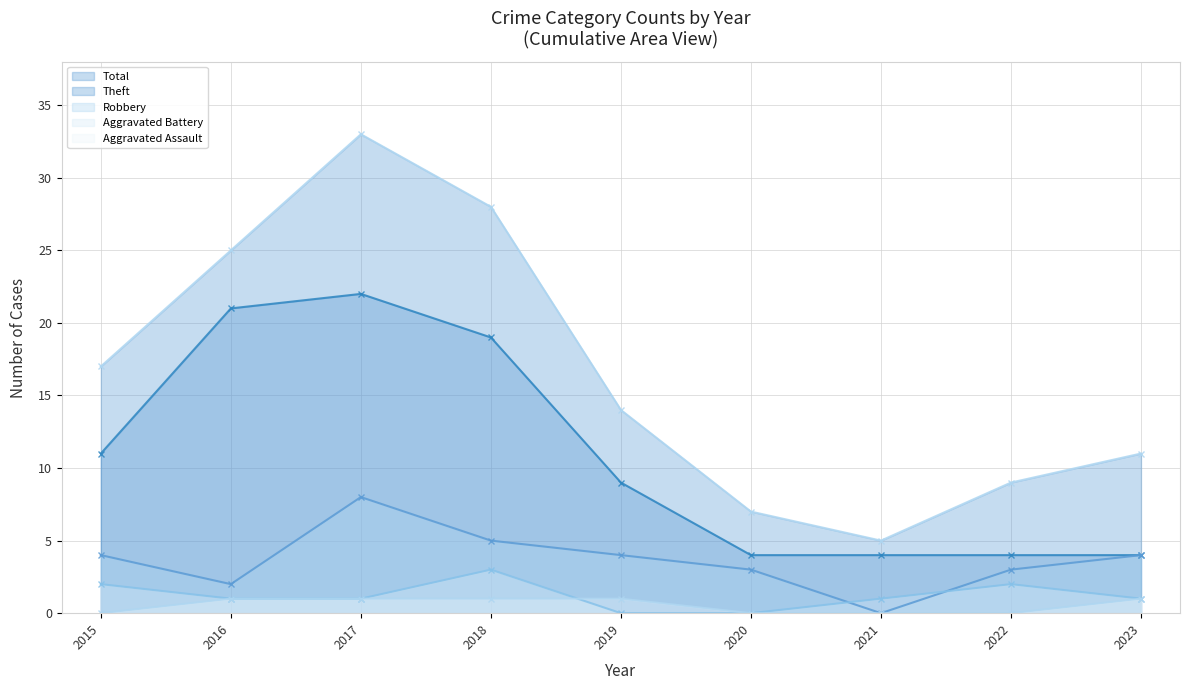

Reading right to left, transcribe all the data shown in this chart.

Theft: 2023=4	2022=4	2021=4	2020=4	2019=9	2018=19	2017=22	2016=21	2015=11
Robbery: 2023=4	2022=3	2021=0	2020=3	2019=4	2018=5	2017=8	2016=2	2015=4
Aggravated Battery: 2023=1	2022=2	2021=1	2020=0	2019=0	2018=3	2017=1	2016=1	2015=2
Aggravated Assault: 2023=1	2022=0	2021=0	2020=0	2019=1	2018=1	2017=1	2016=1	2015=0
Total: 2023=11	2022=9	2021=5	2020=7	2019=14	2018=28	2017=33	2016=25	2015=17